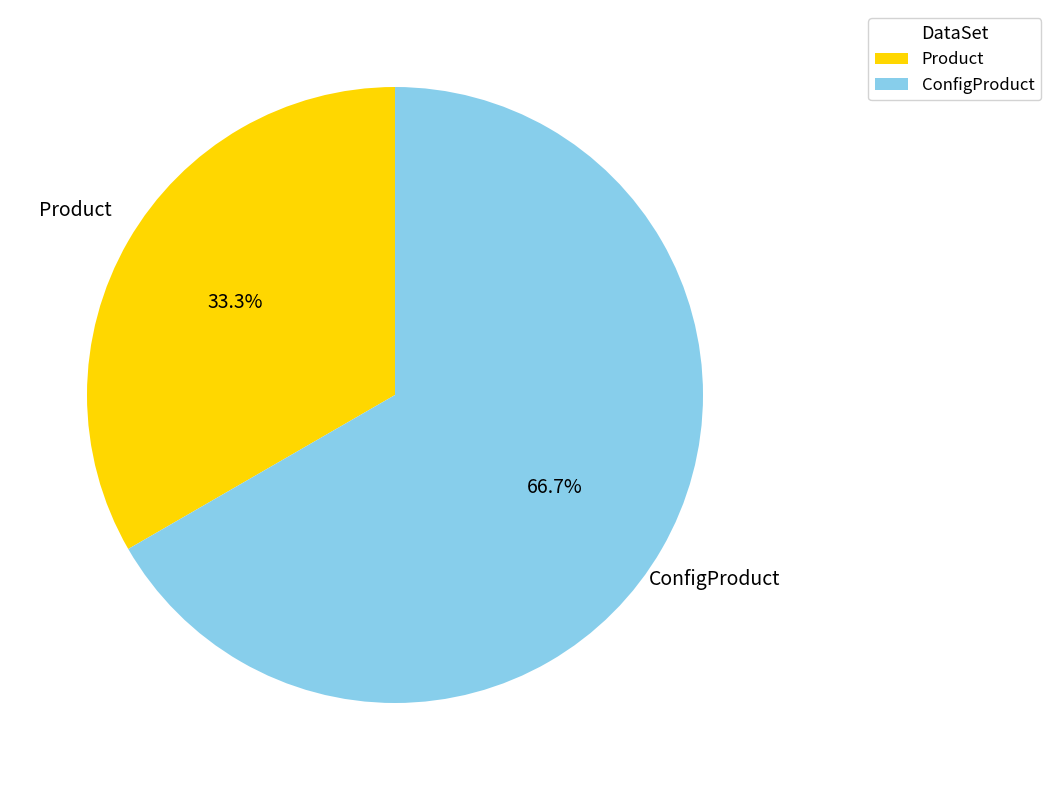

To the nearest percent, what portion does ConfigProduct represent?

67%